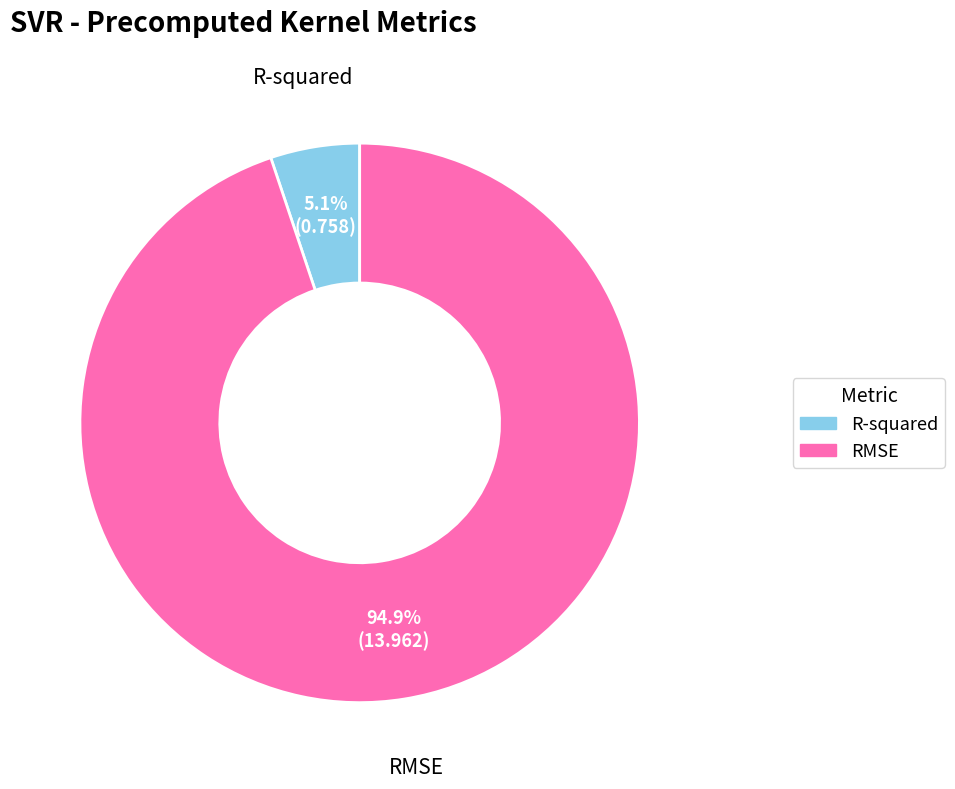

True or false: RMSE accounts for 95% of the total.

True